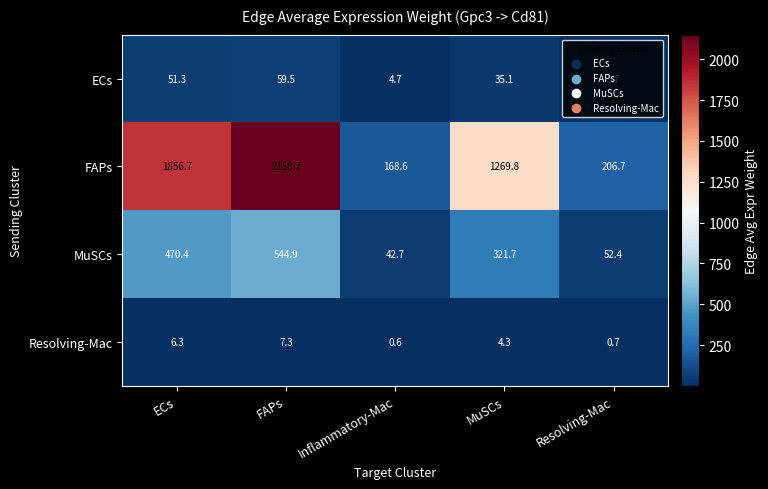

Is it true that MuSCs equals 321.7 at MuSCs?

True